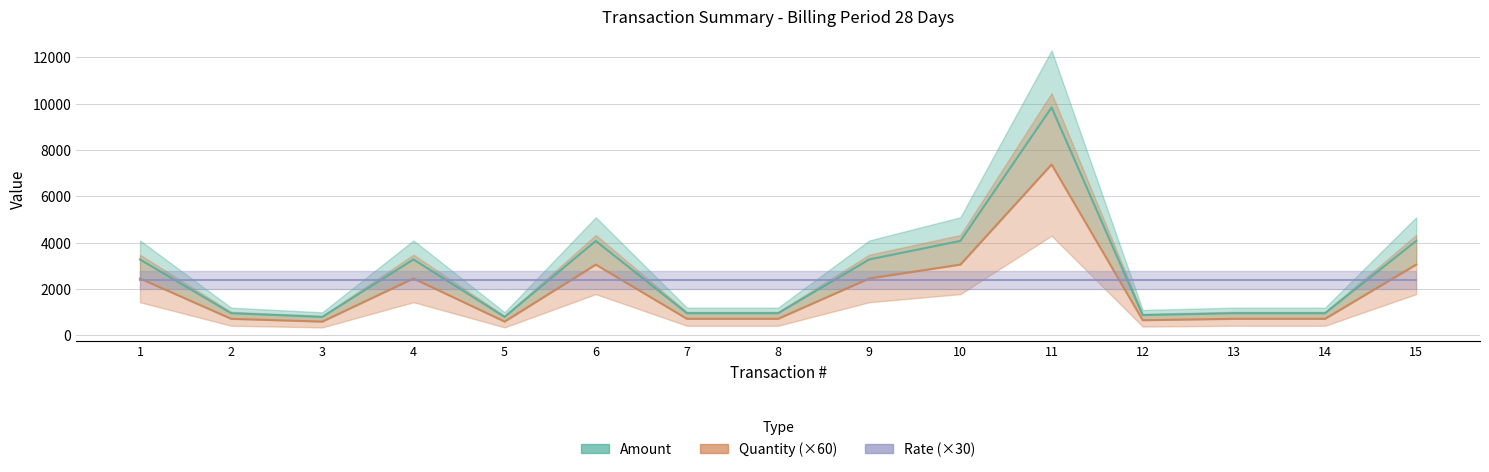

Does the chart have visible grid lines?

Yes